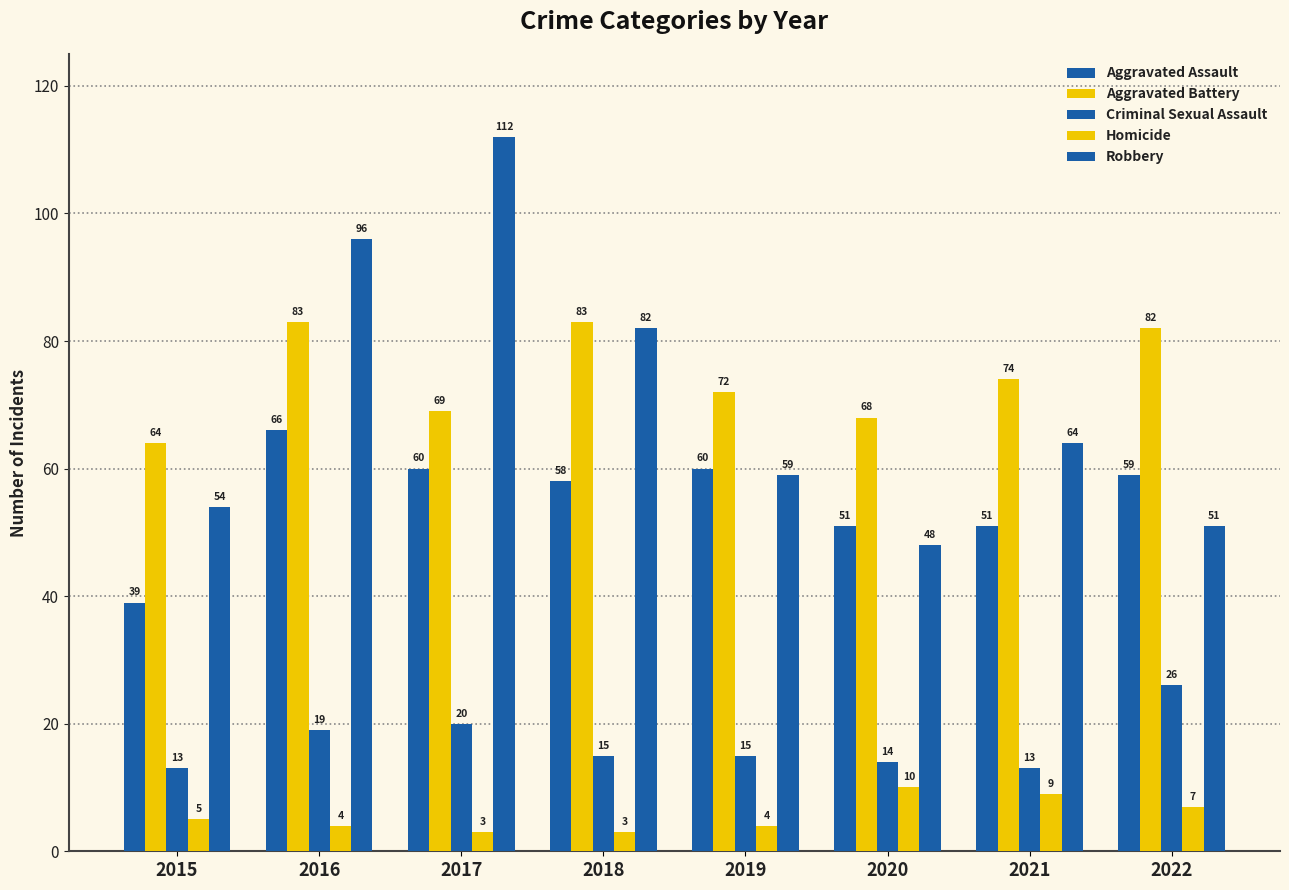

Reading left to right, list all the values displayed in this chart.

Aggravated Assault: 2015=39	2016=66	2017=60	2018=58	2019=60	2020=51	2021=51	2022=59
Aggravated Battery: 2015=64	2016=83	2017=69	2018=83	2019=72	2020=68	2021=74	2022=82
Criminal Sexual Assault: 2015=13	2016=19	2017=20	2018=15	2019=15	2020=14	2021=13	2022=26
Homicide: 2015=5	2016=4	2017=3	2018=3	2019=4	2020=10	2021=9	2022=7
Robbery: 2015=54	2016=96	2017=112	2018=82	2019=59	2020=48	2021=64	2022=51